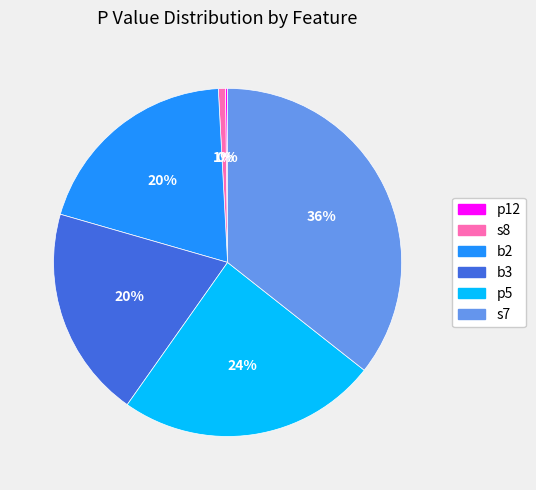

To the nearest percent, what is the average slice percentage?

17%